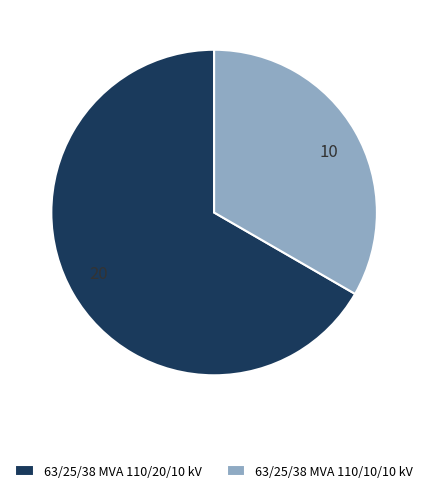

Is the sum of 63/25/38 MVA 110/20/10 kV and 63/25/38 MVA 110/10/10 kV greater than half?

Yes